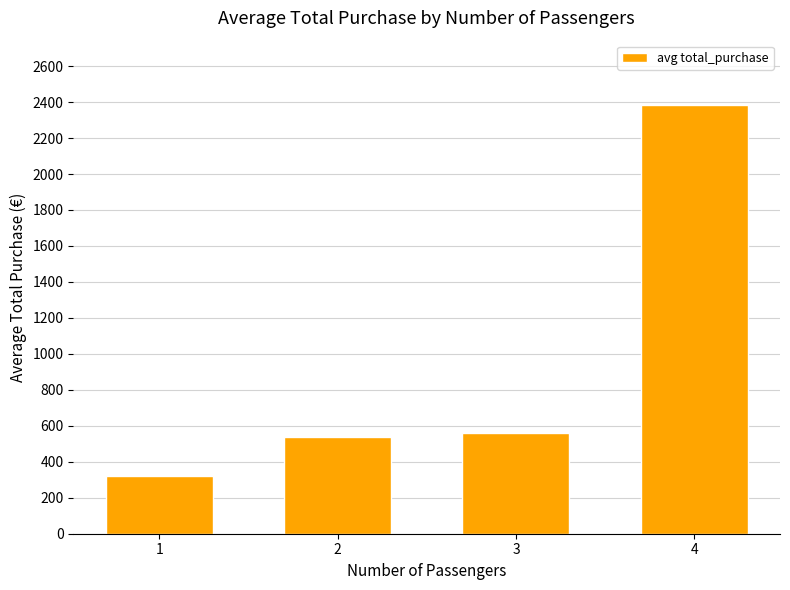

Is it true that the value at 2 is 536.7?

True